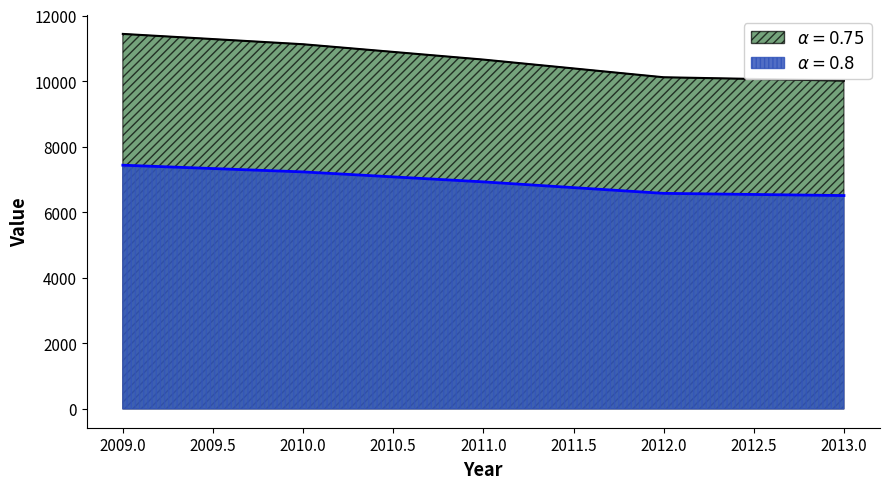

Where is the data nearest to the value 10726?

2011